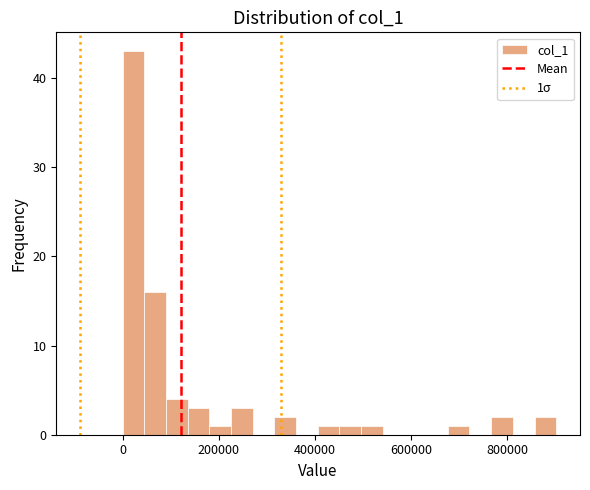

Read against the x-axis, roughly where is the centre of the tallest bar?

20000